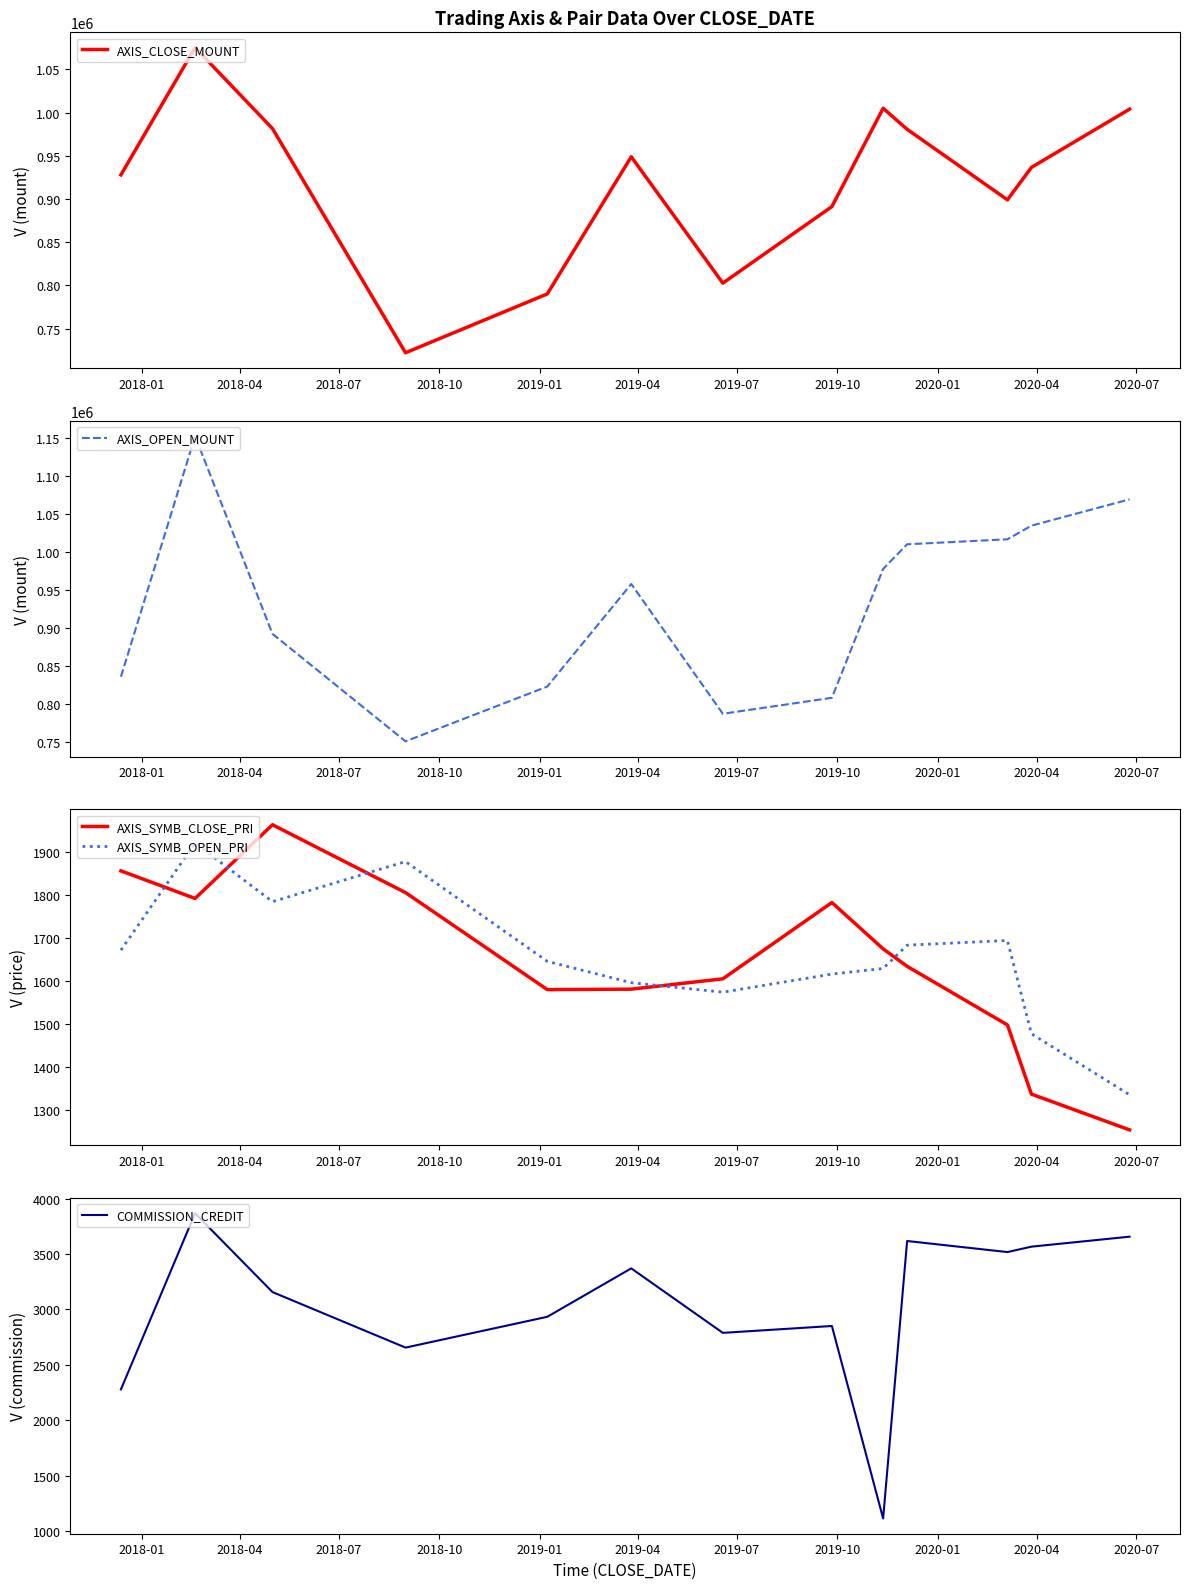

What is the highest value of the AXIS_SYMB_OPEN_PRI series?

1920.5